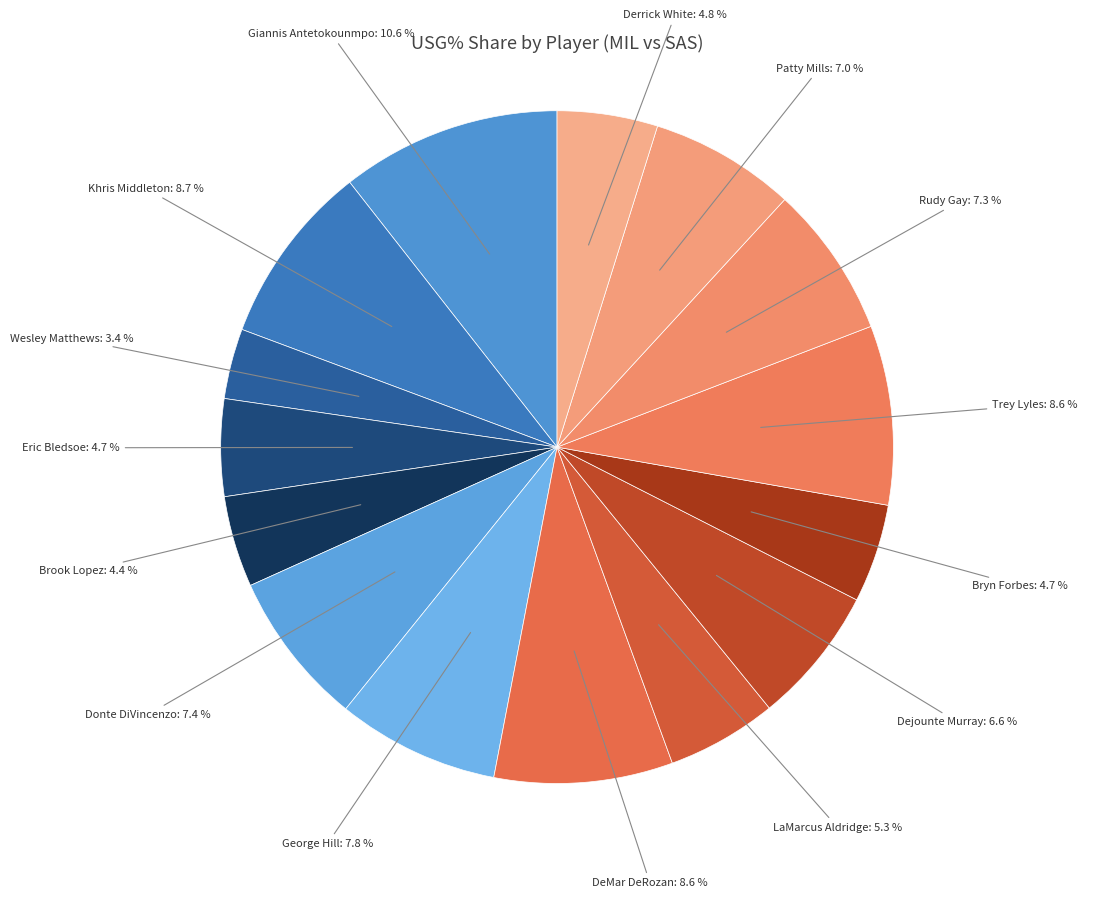

What is the largest slice in the pie chart?

Giannis Antetokounmpo